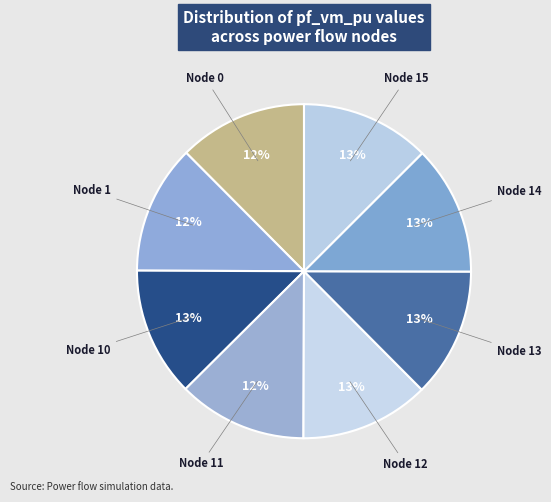

The Node 12 slice represents 13% of the pie. True or false?

True